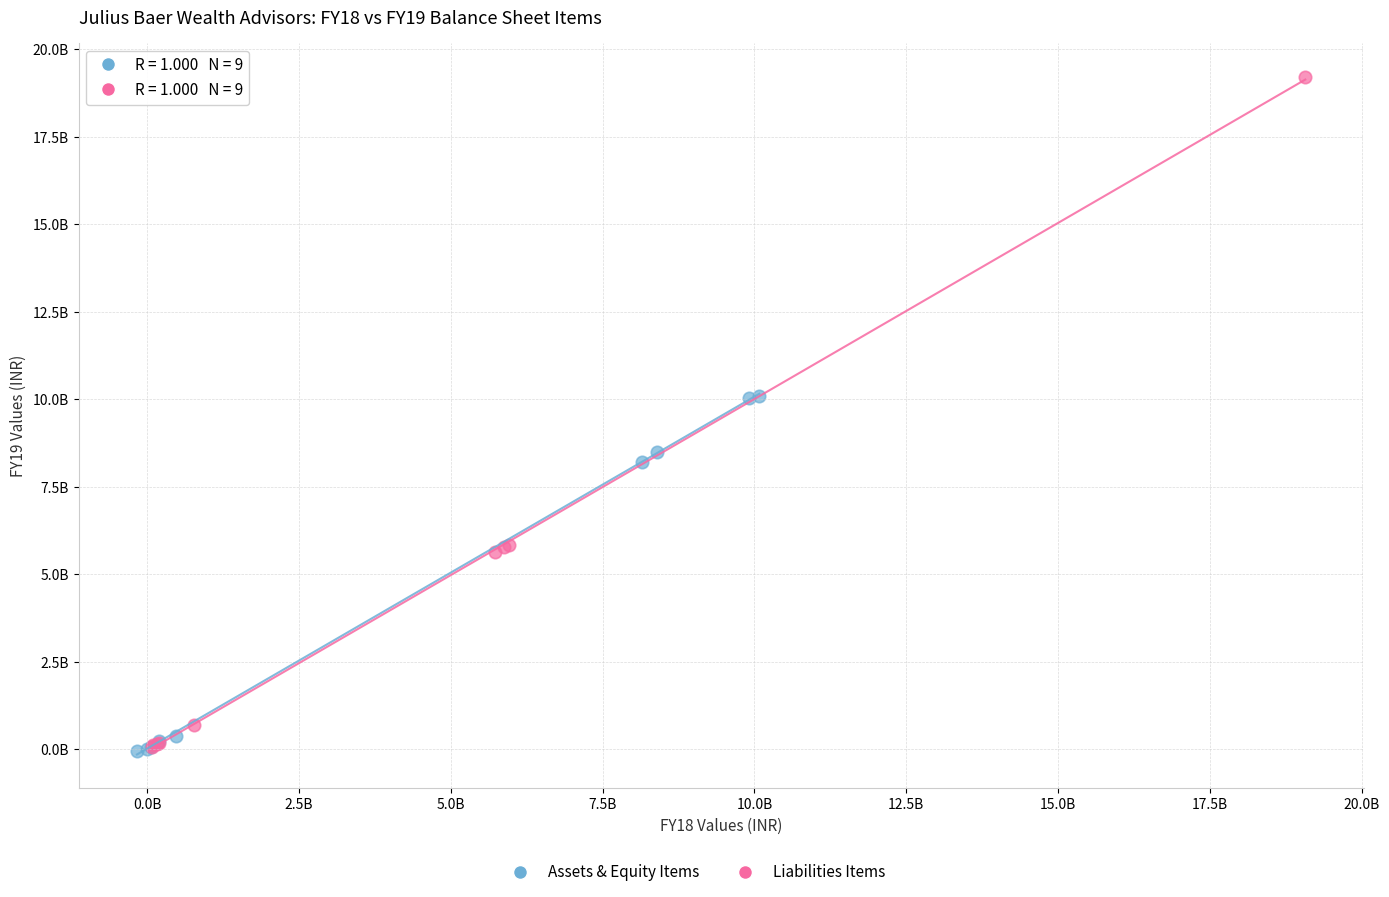

Which series contains the highest Y value?

Liabilities Items